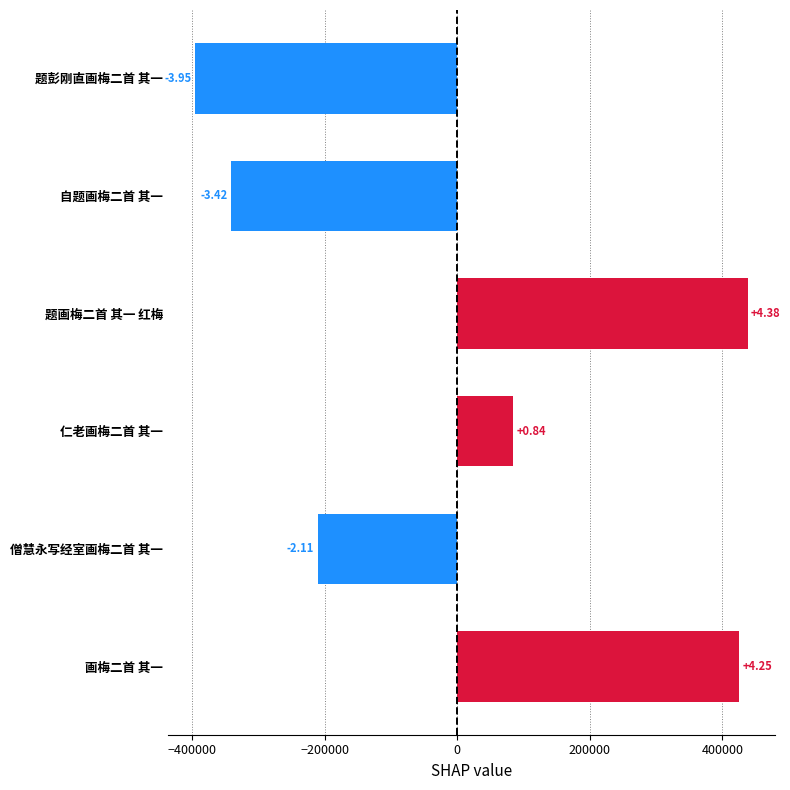

Does the chart contain any negative values?

Yes